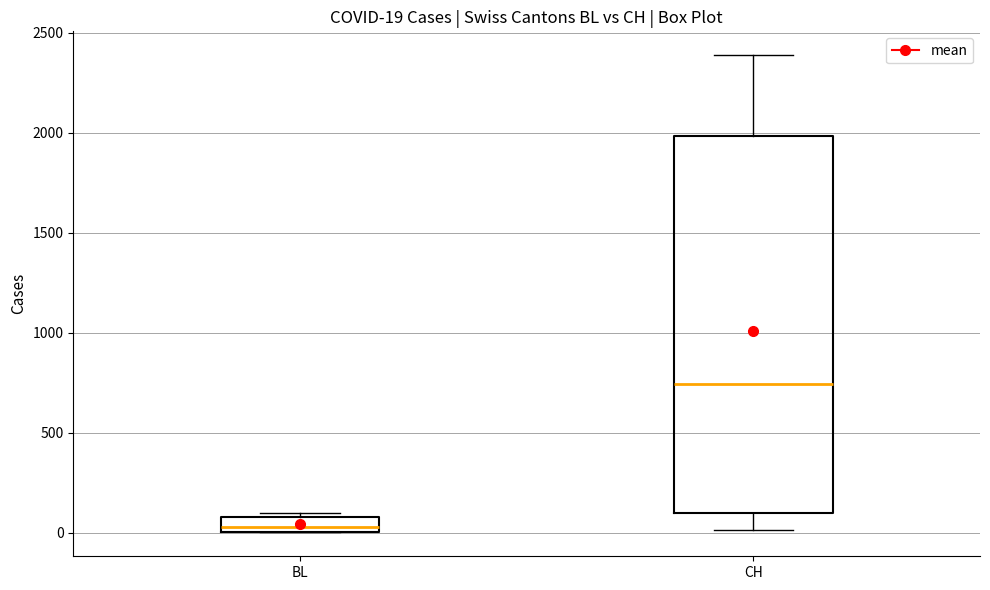

Comparing the boxes themselves (not the whiskers), which one is the tallest?

CH